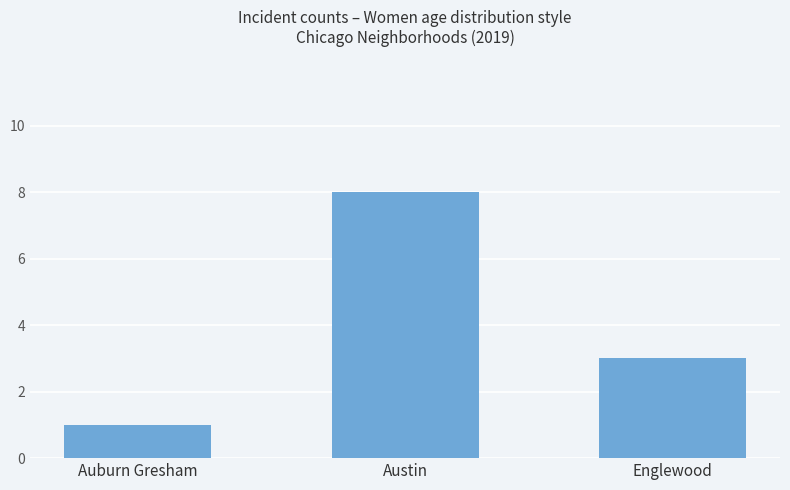

List the labels in order of value, smallest first.

Auburn Gresham, Englewood, Austin